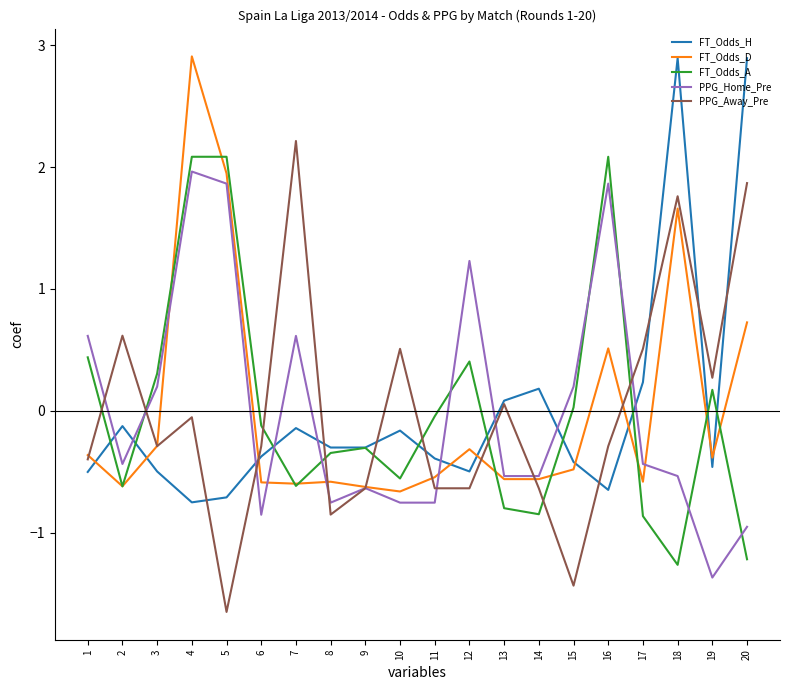

Is the value of FT_Odds_A at 13 greater than the value of PPG_Home_Pre at 1?

No